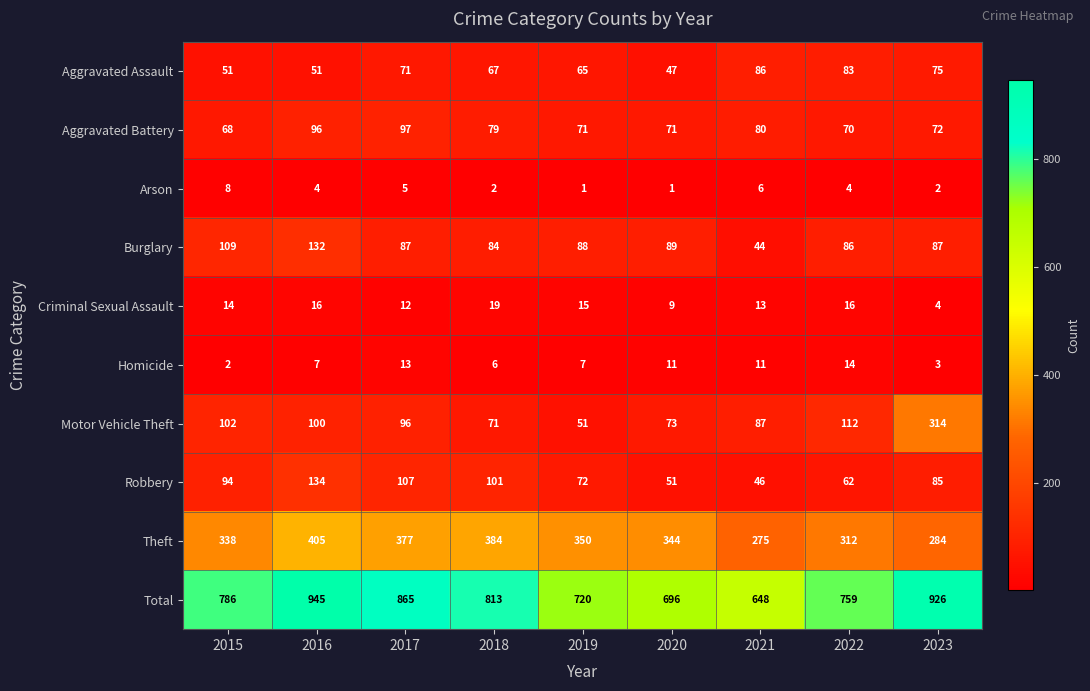

At 2021, list the series in order from smallest to largest.

Arson, Homicide, Criminal Sexual Assault, Burglary, Robbery, Aggravated Battery, Aggravated Assault, Motor Vehicle Theft, Theft, Total